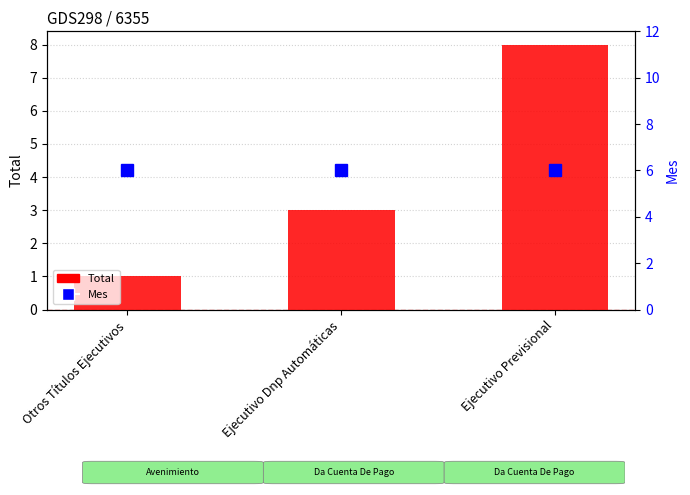

Which series has the largest range (max minus min)?

Total